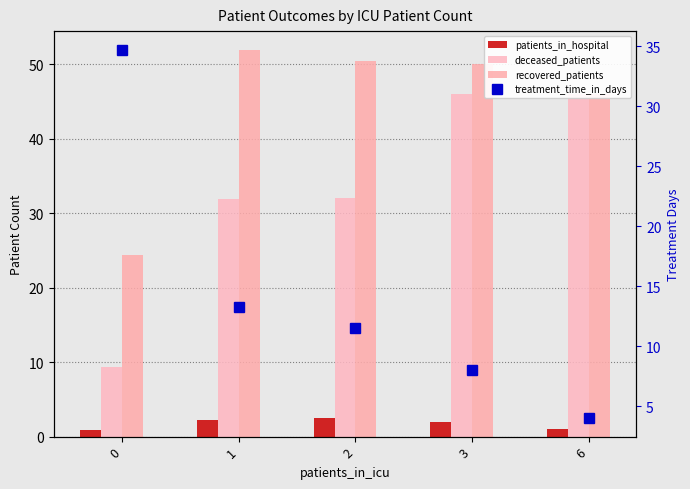

What is the minimum value shown in the chart?

0.9